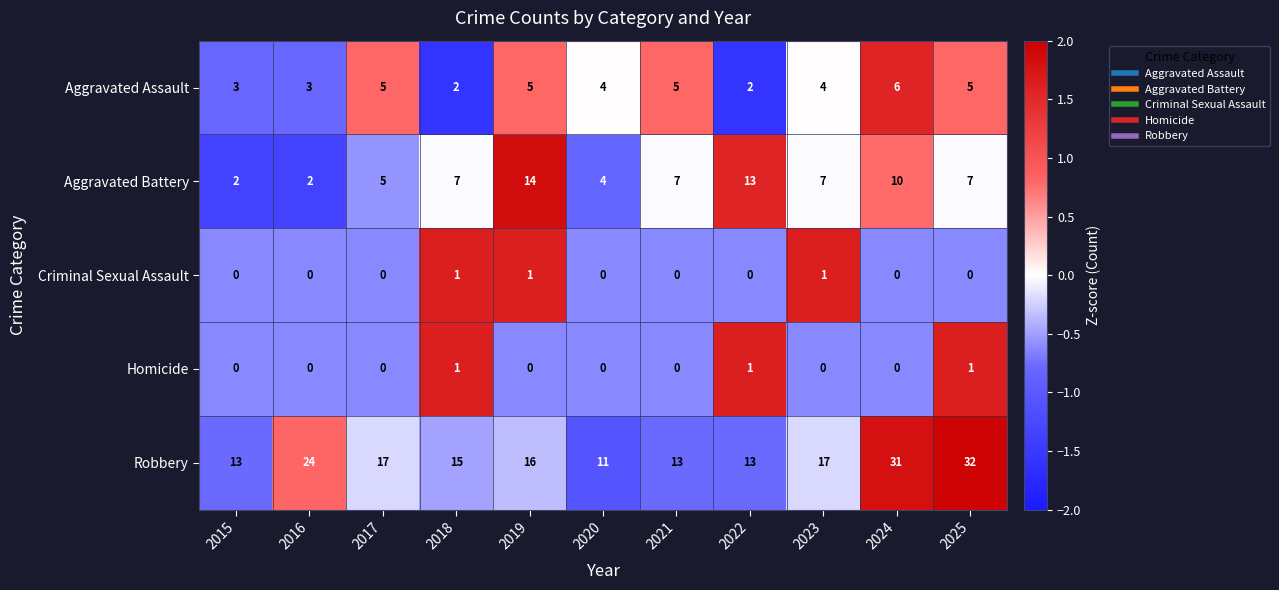

Which series has the widest spread of values?

Robbery